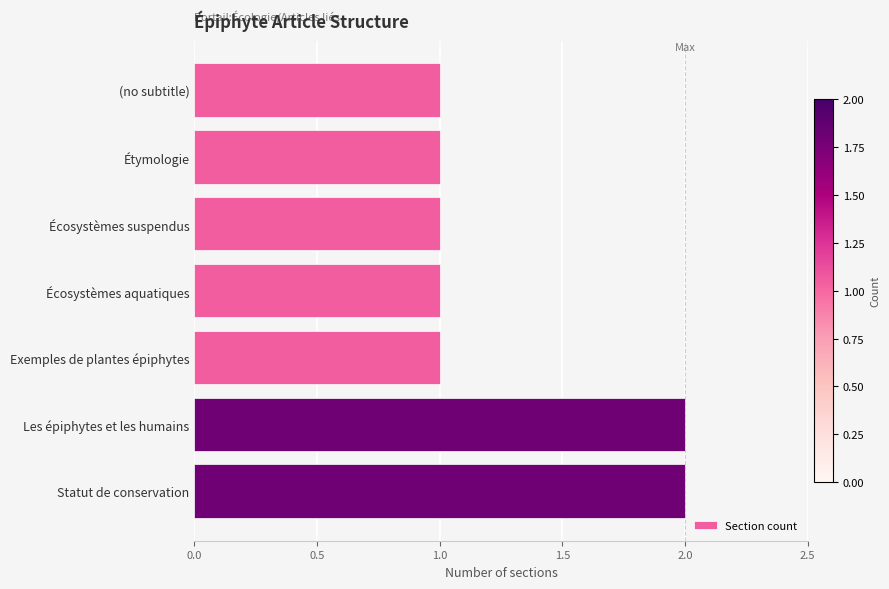

Count the number of data series in this chart.

1